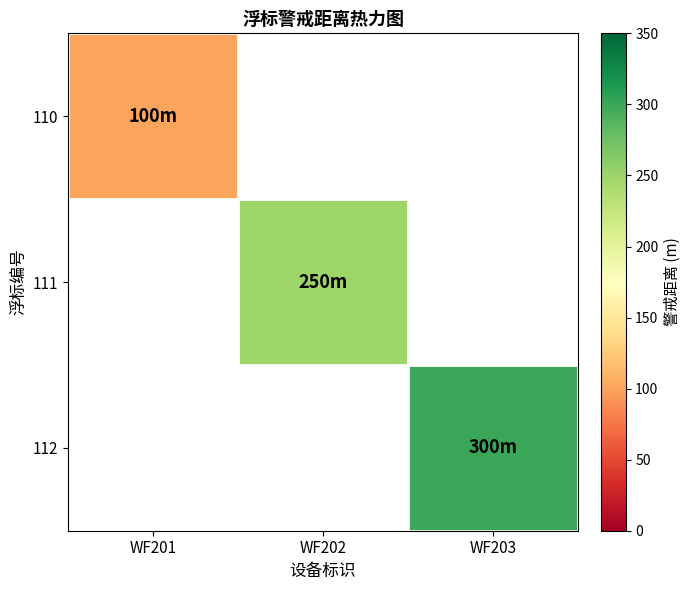

What is the minimum value shown in the chart?

100.0